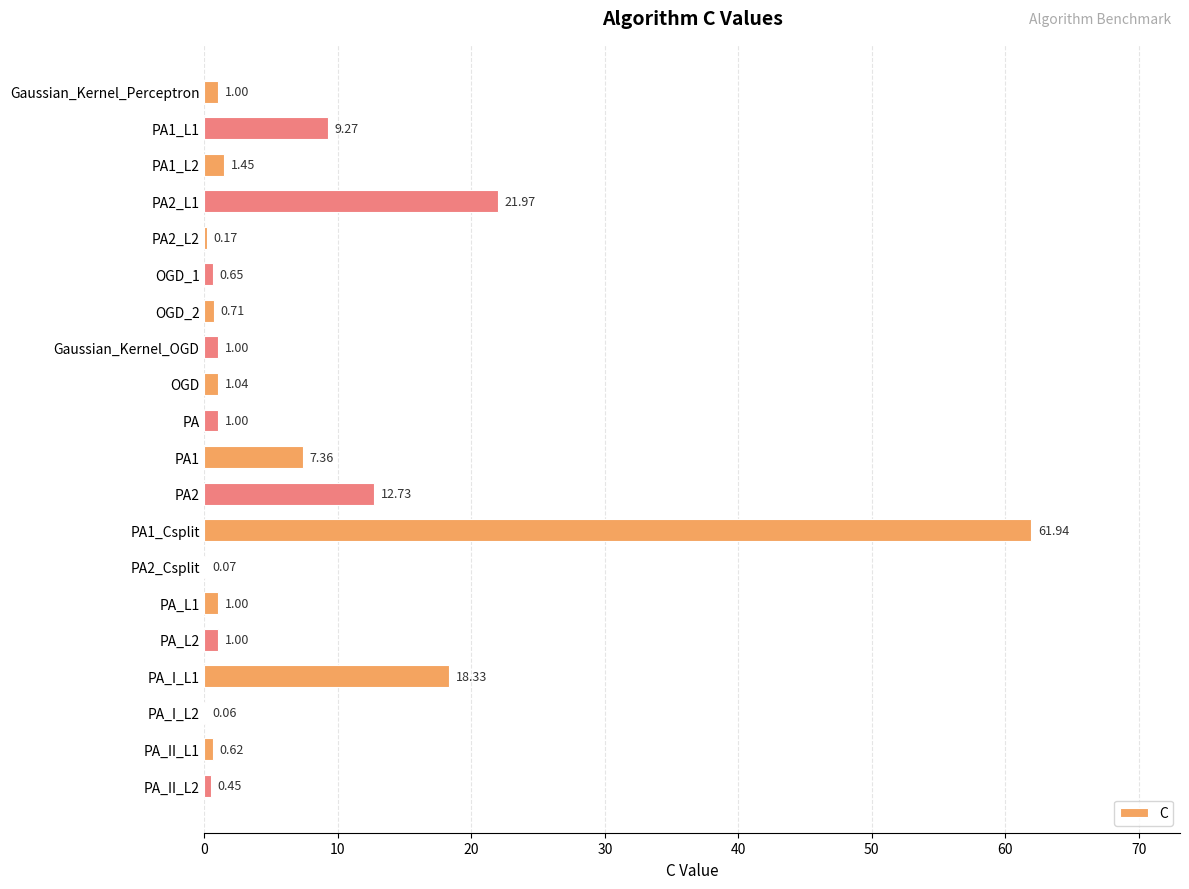

Between PA and PA_II_L2, which is larger?

PA